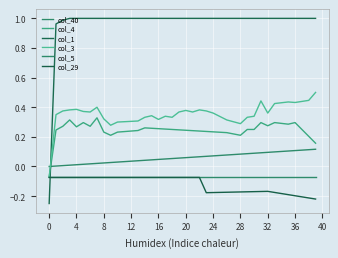

True or false: col_40 and col_29 intersect in this chart.

False